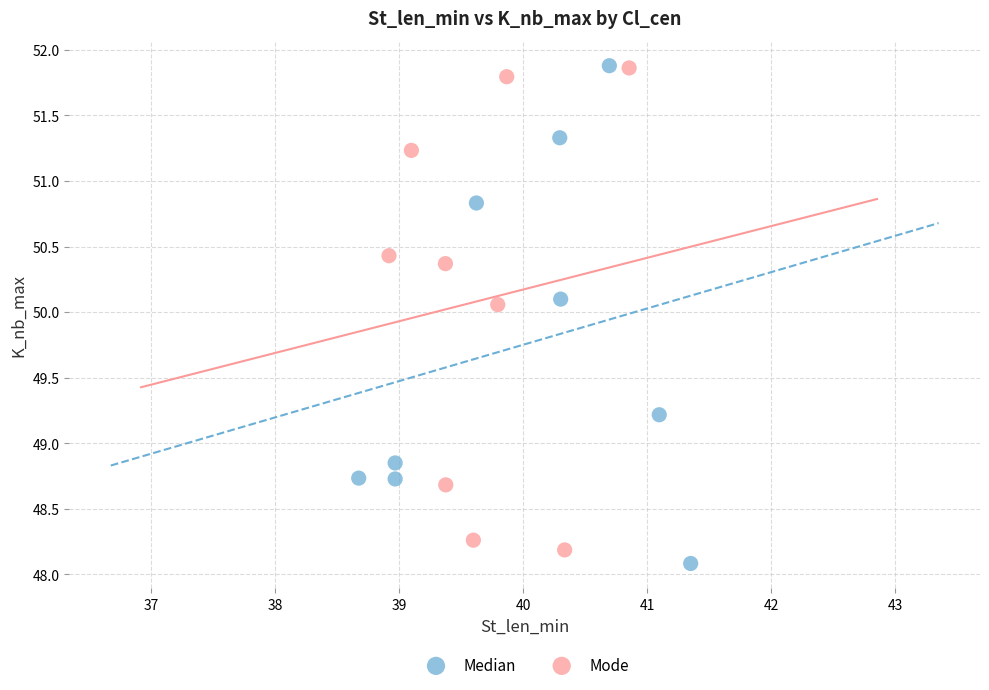

What are all the series names shown in the legend?

Median, Mode